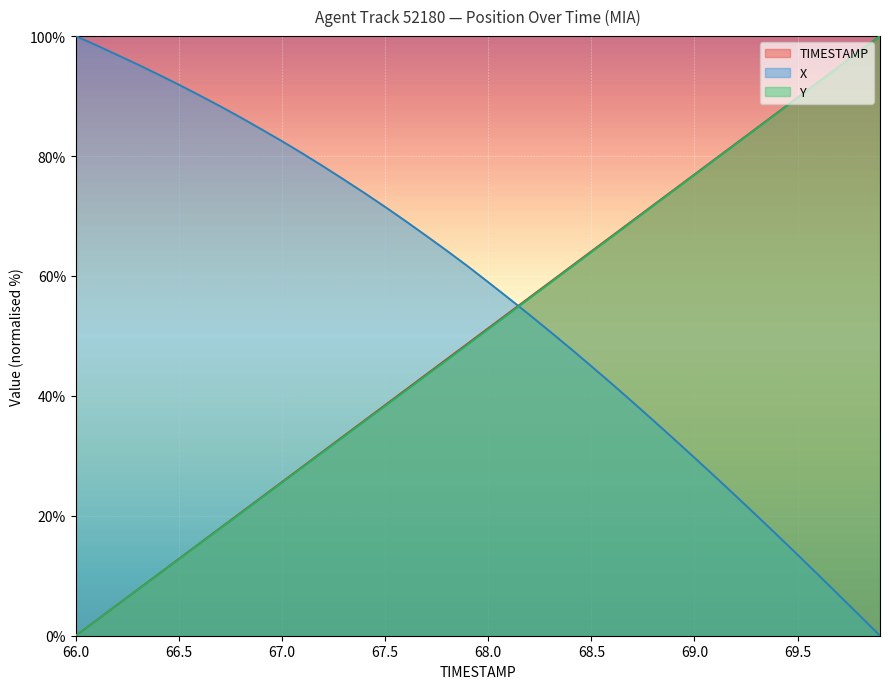

What is the label of the 10th point from the left?

66.9